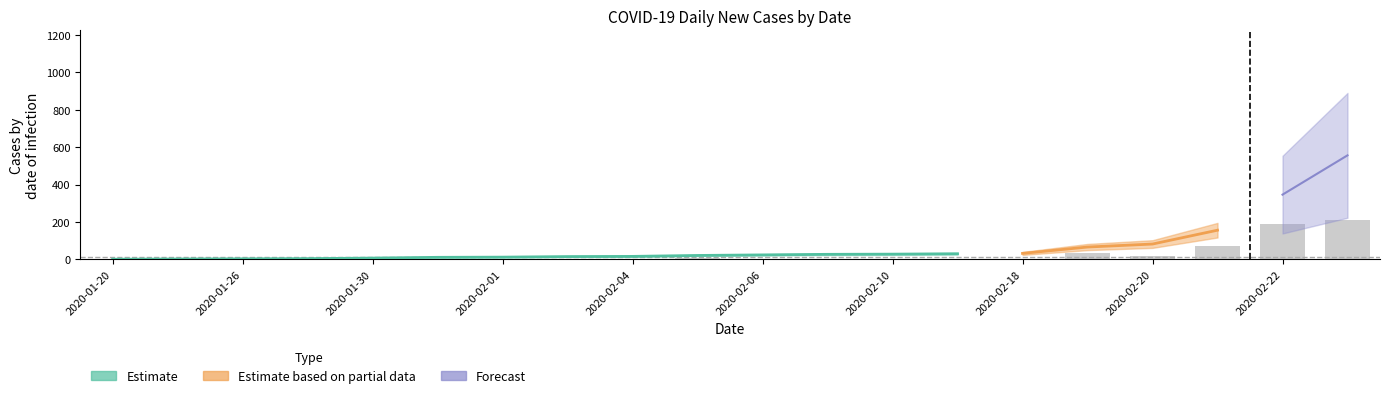

What is the smallest value displayed?

1